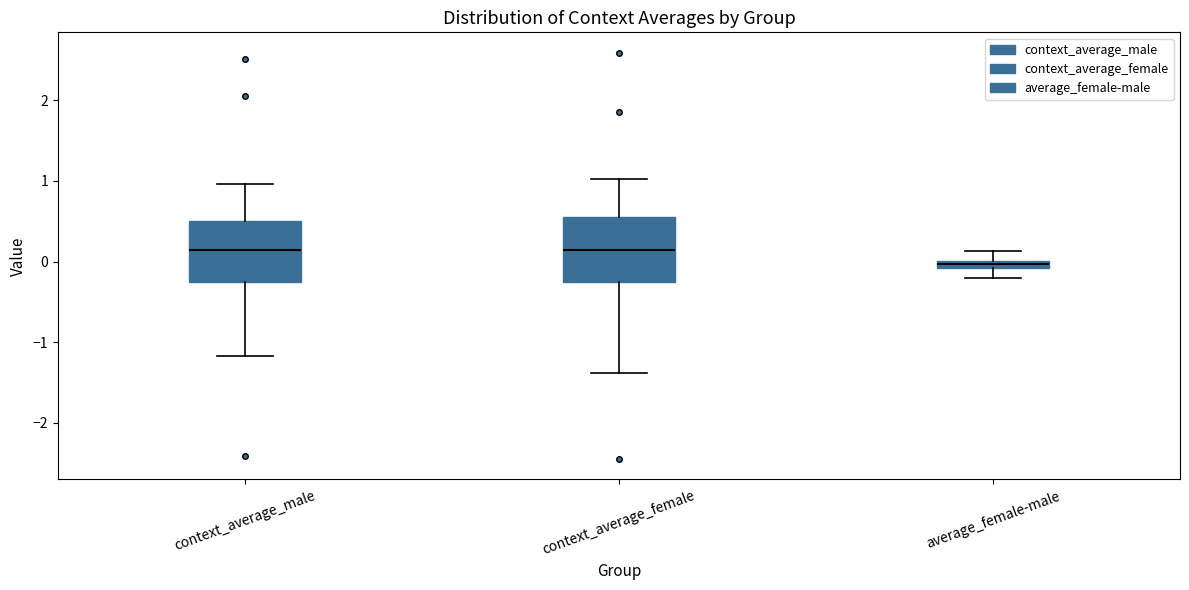

Where is the upper edge of the box for average_female-male on the y-axis? The values are not printed on the chart, so give them approximately, as read against the axis.

0.0